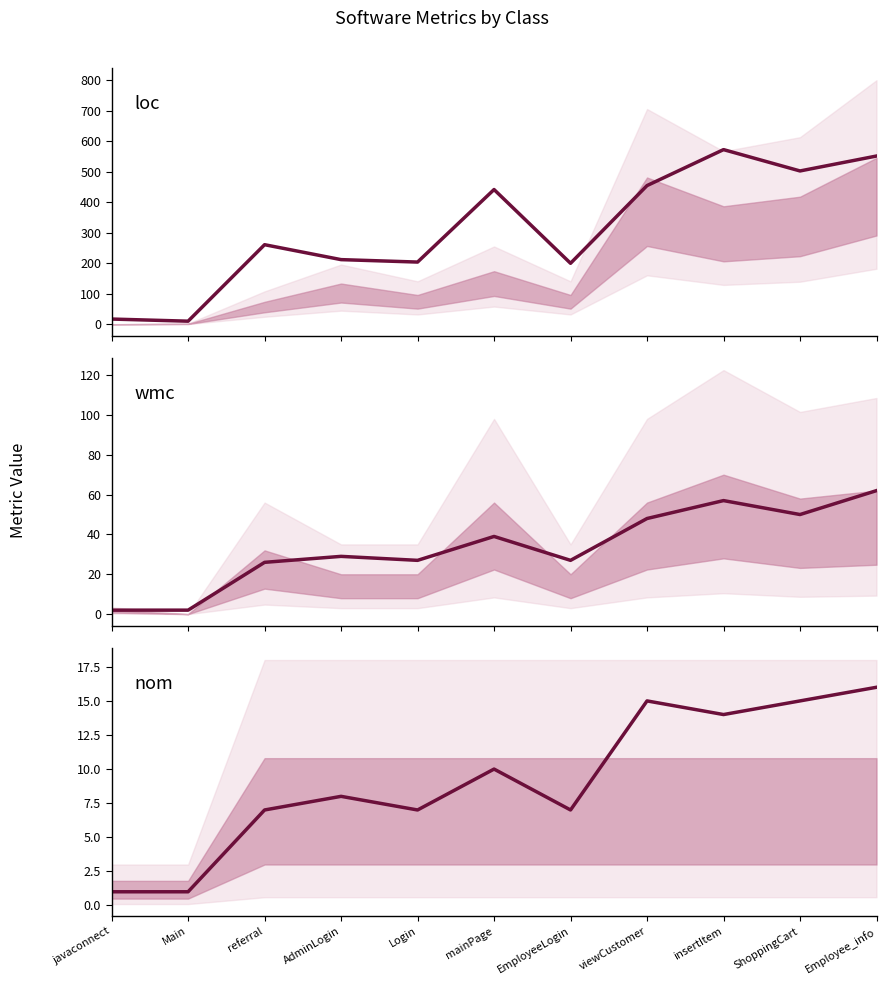

True or false: nom and loc cross at least once.

False